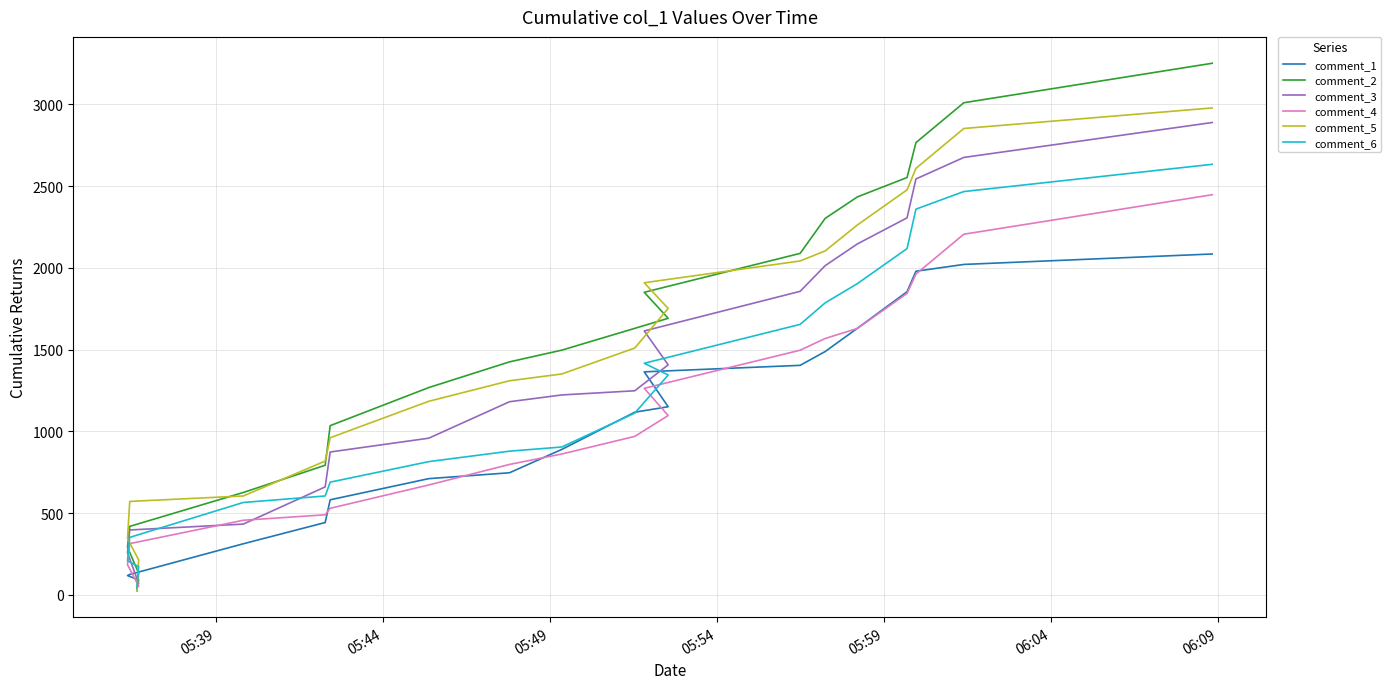

After their last crossing, which series has the higher values: comment_5 or comment_2?

comment_2